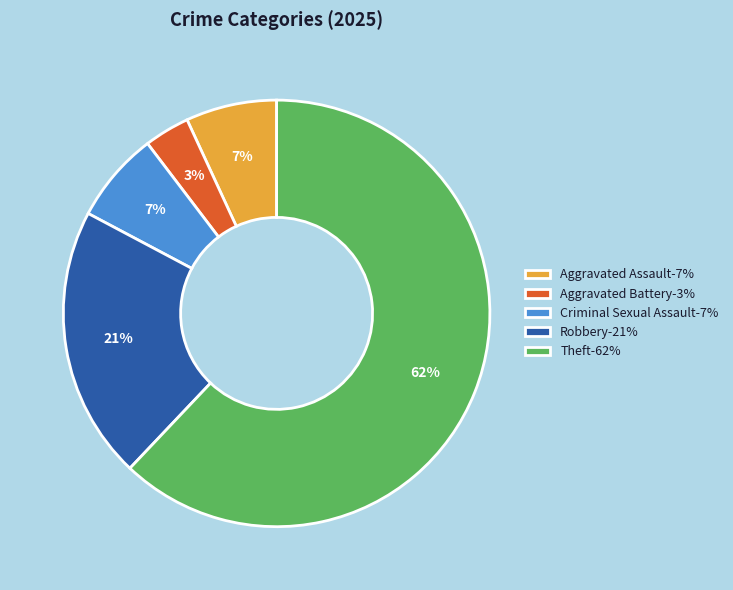

To the nearest percent, what is the difference between the largest and smallest slice percentages?

59%